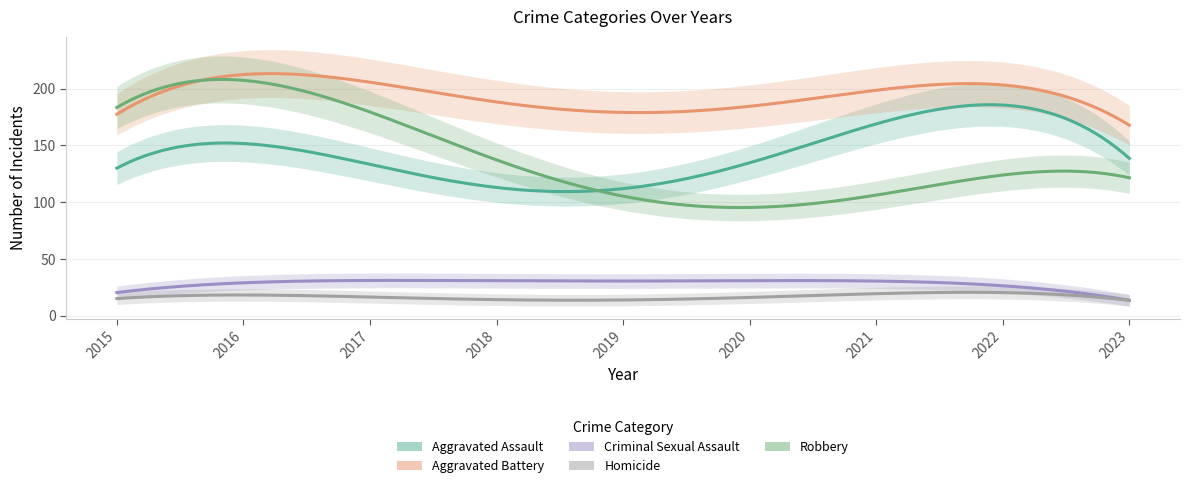

True or false: Criminal Sexual Assault has more than 1 points higher than both neighbors.

True